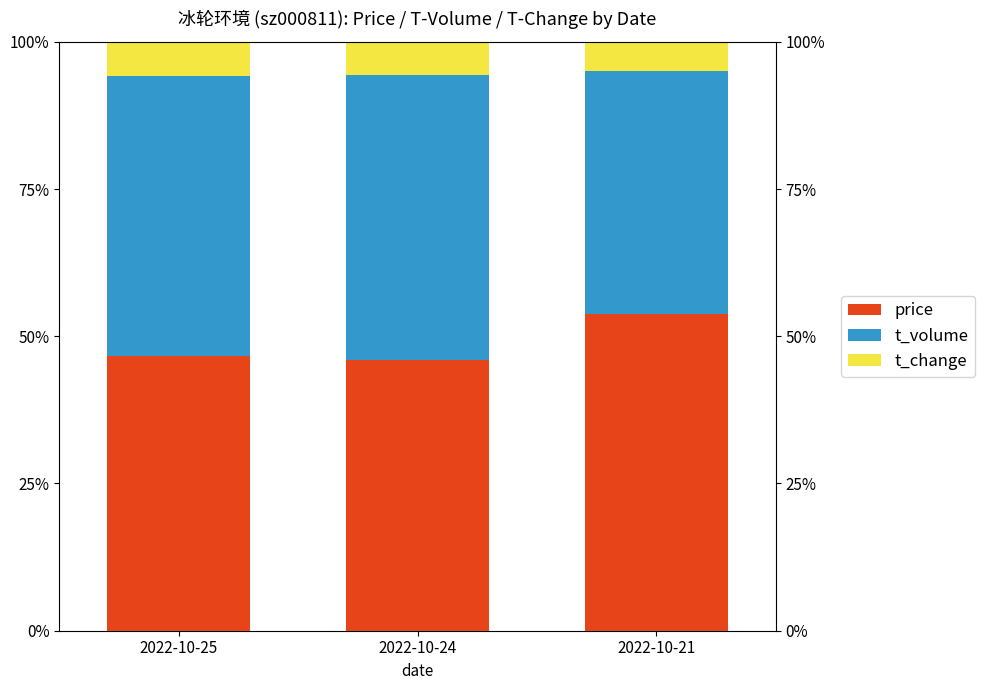

What is the value of the t_volume bar at the 3rd from the left?

0.4